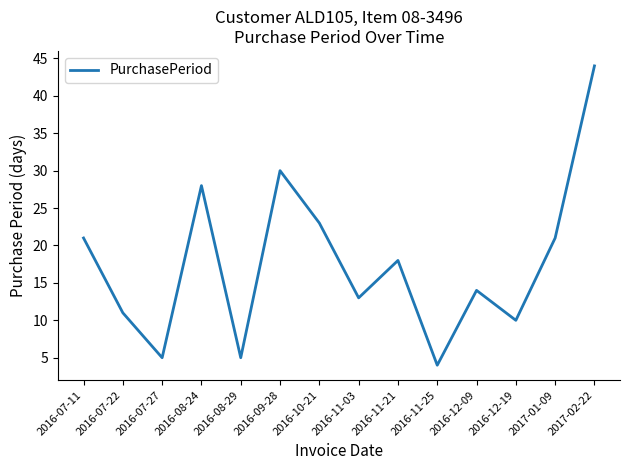

Reading left to right, what are all the values shown in this chart?

2016-07-11=21	2016-07-22=11	2016-07-27=5	2016-08-24=28	2016-08-29=5	2016-09-28=30	2016-10-21=23	2016-11-03=13	2016-11-21=18	2016-11-25=4	2016-12-09=14	2016-12-19=10	2017-01-09=21	2017-02-22=44